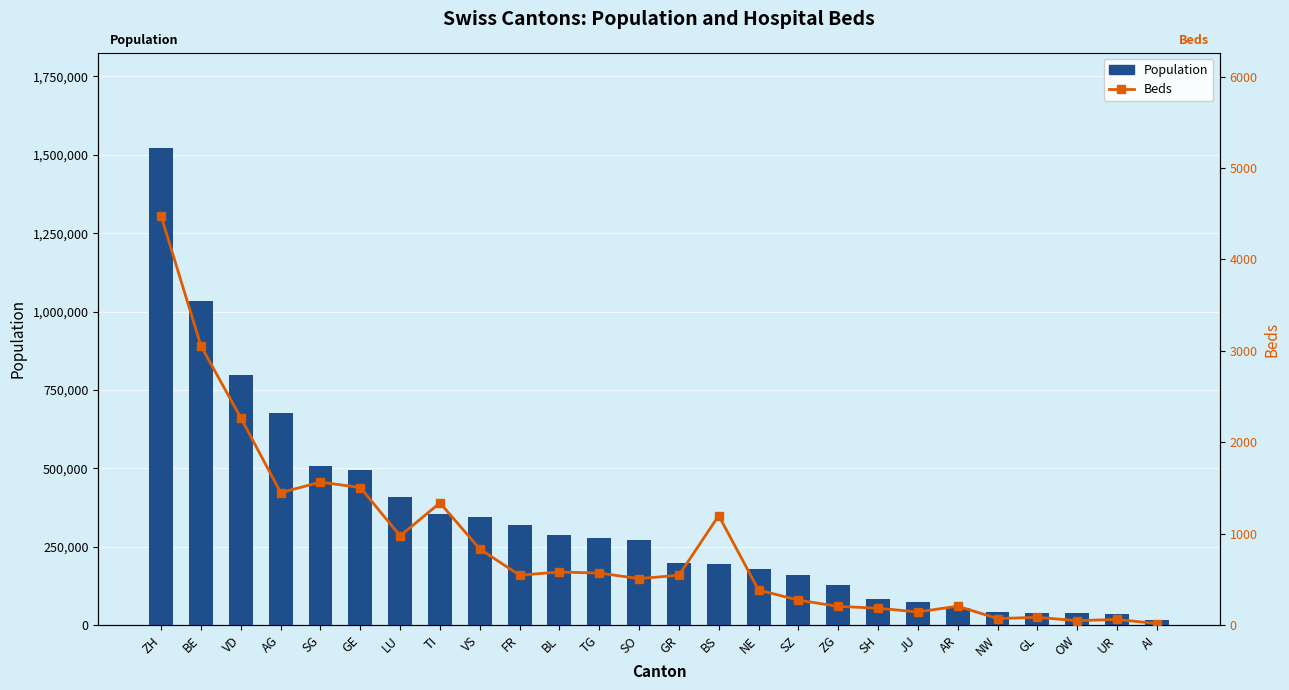

Reading left to right, extract all data points from this chart.

Population: 1520968	1034977	799145	678207	507697	495249	409557	353343	343955	318714	288132	276472	273194	198379	194766	177964	159165	126837	81991	73419	55234	43223	40403	37841	36433	16145
Beds: 4472	3053	2268	1450	1565	1506	977	1338	834	547	582	570	510	546	1199	385	274	206	186	145	208	73	86	50	63	18